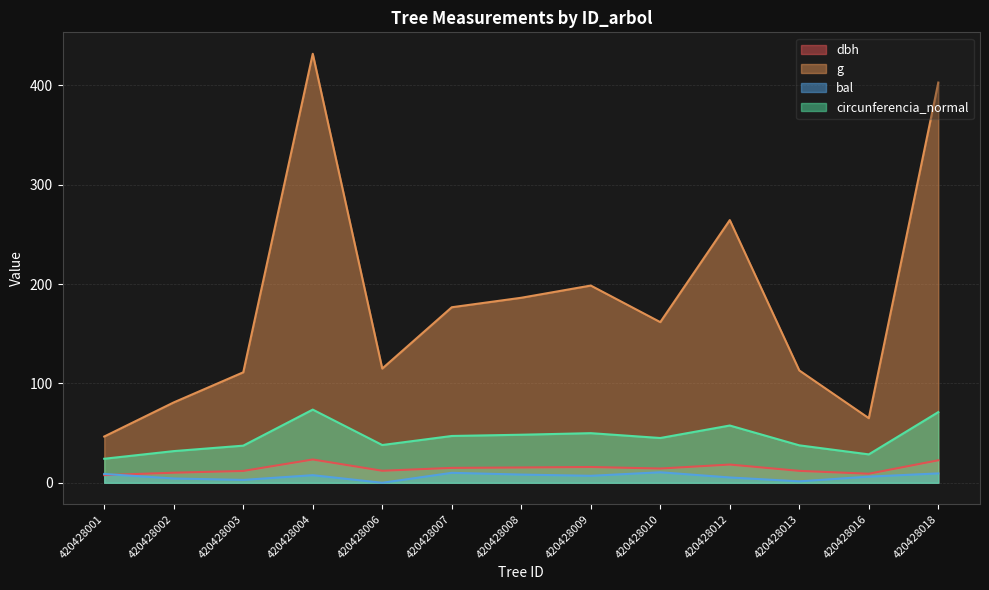

How many lines are shown in the chart?

4